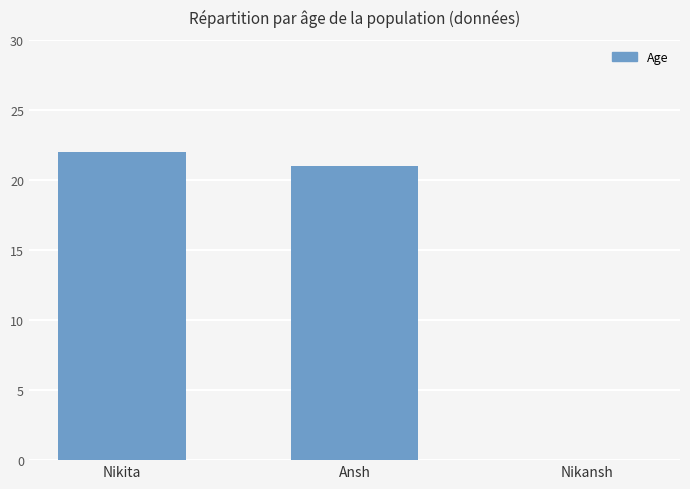

How many distinct data groups are displayed?

1